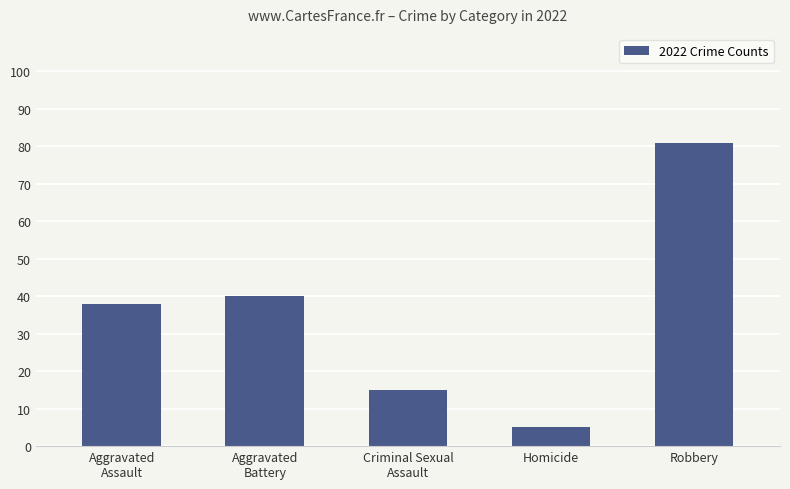

Reading left to right, what are all the values shown in this chart?

38	40	15	5	81